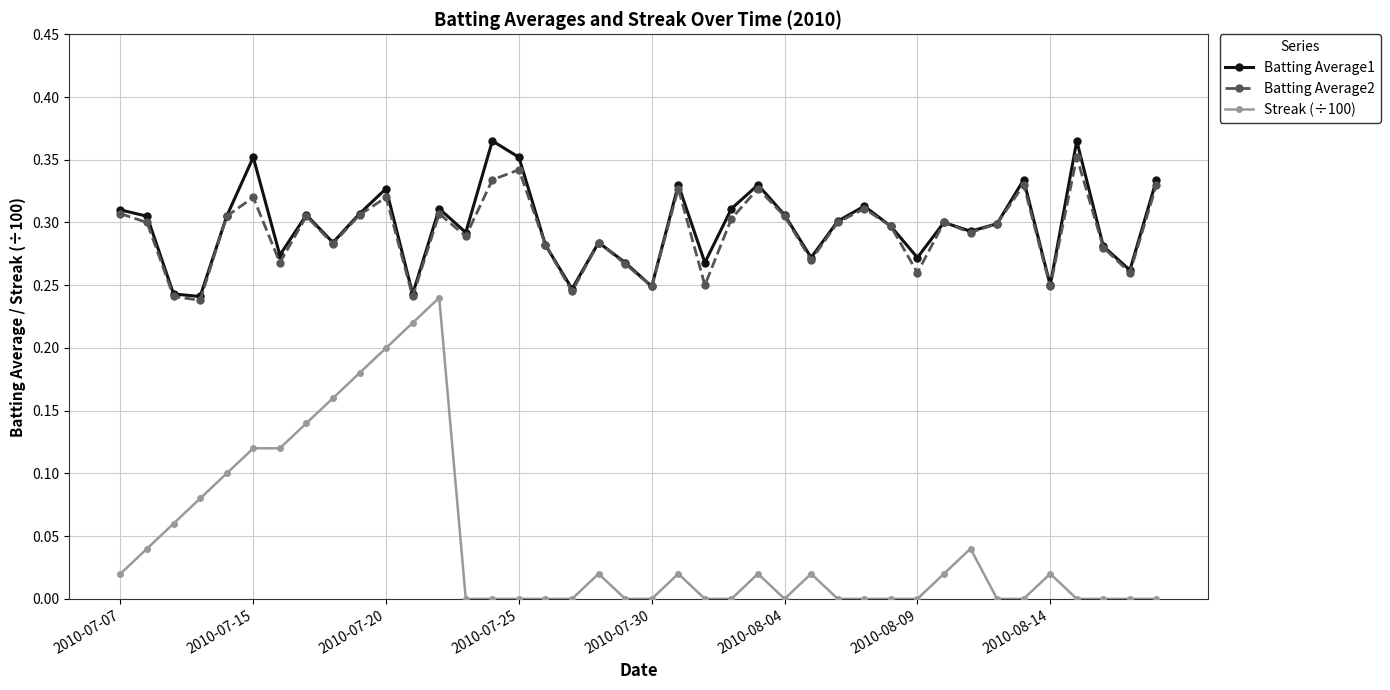

Which series has the widest spread of values?

Streak (÷100)